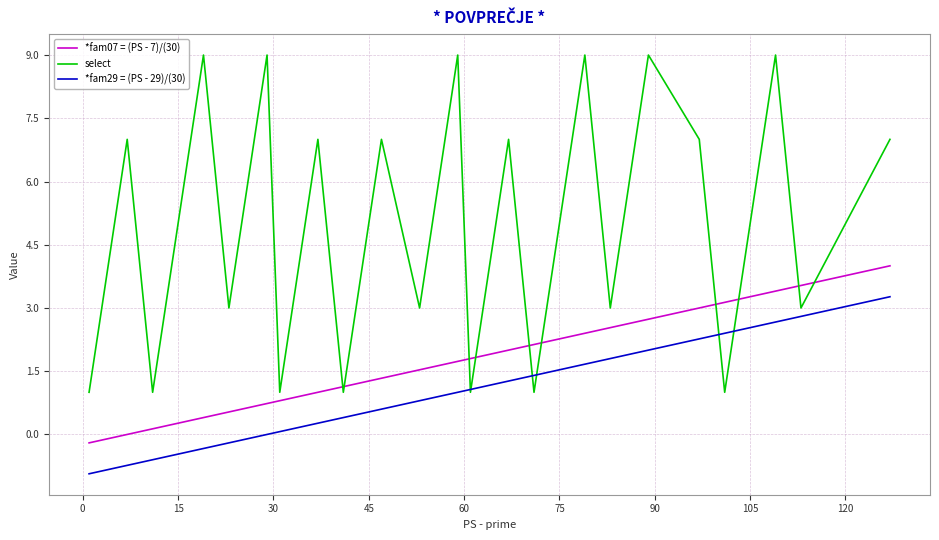

Does the chart have visible grid lines?

Yes